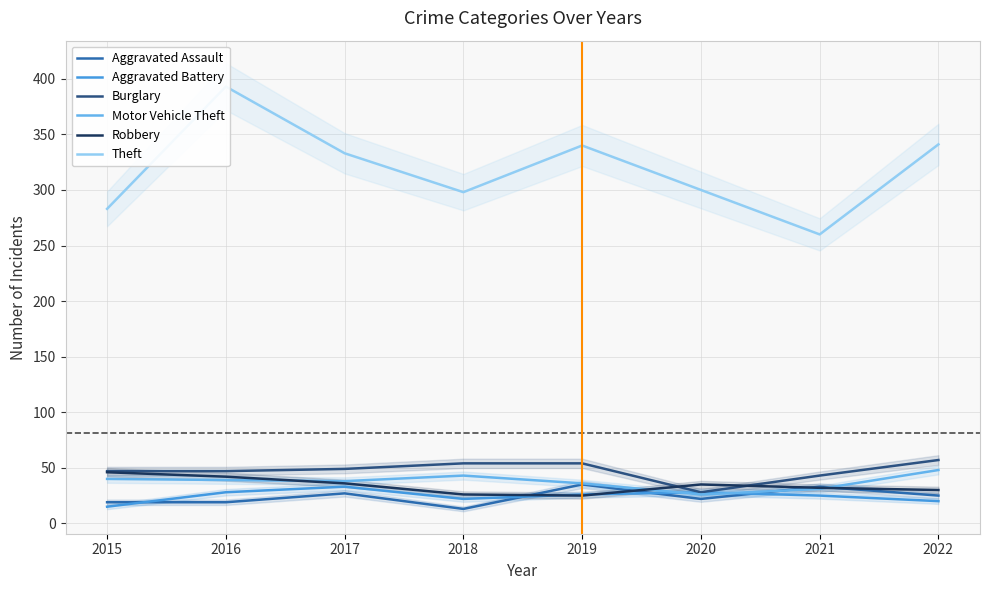

At which label is Theft closest to 326?

2017